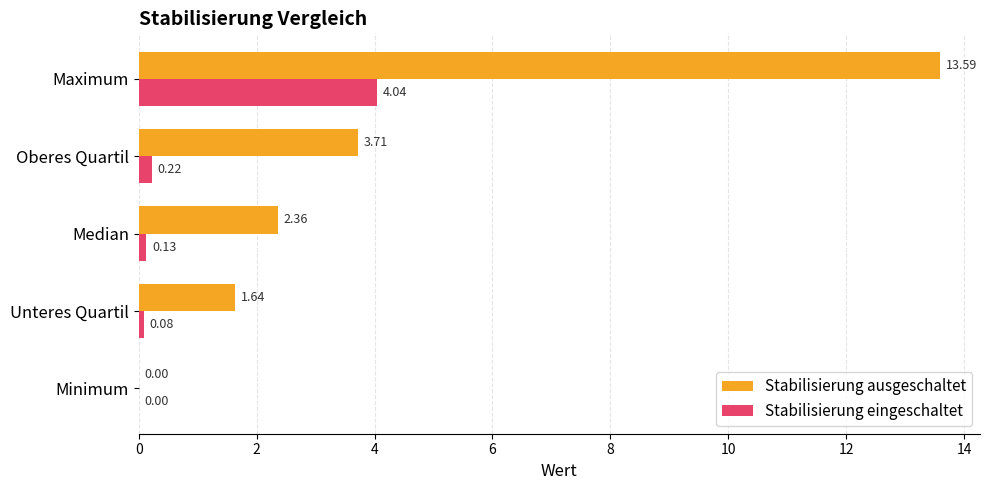

Which series changed the most between Unteres Quartil and Maximum?

Stabilisierung ausgeschaltet